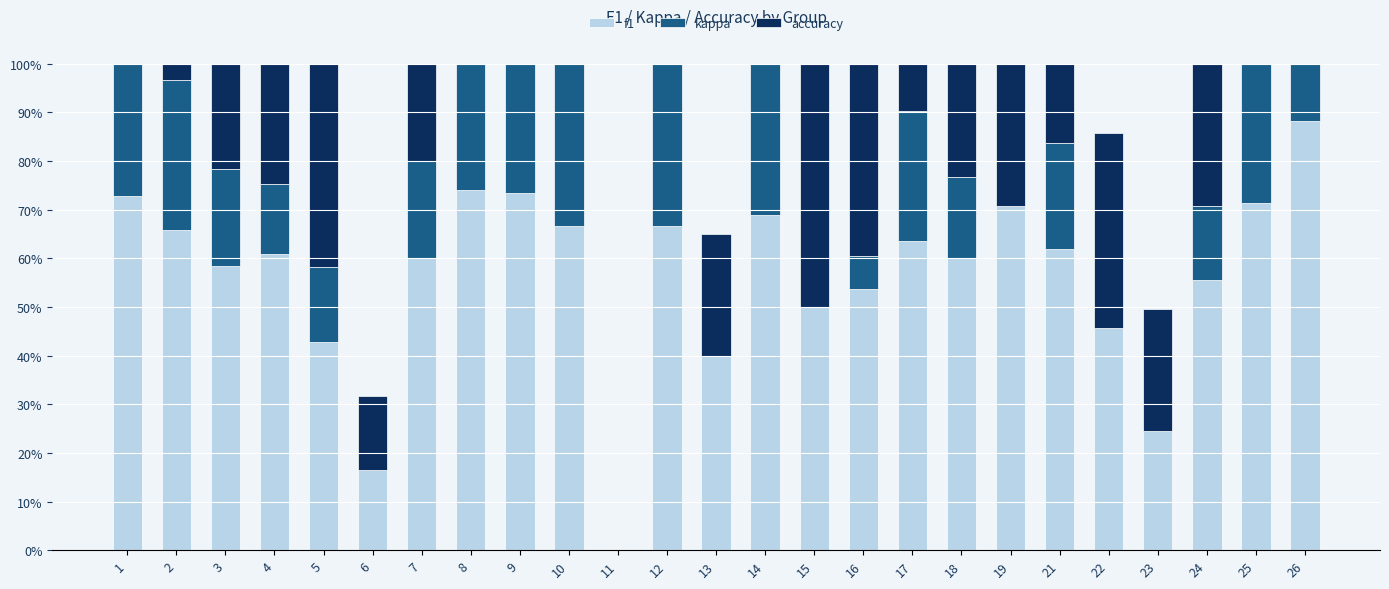

Reading right to left, what are all the values shown in this chart?

f1: 26=0.9	25=0.7	24=0.6	23=0.2	22=0.5	21=0.6	19=0.7	18=0.6	17=0.6	16=0.5	15=0.5	14=0.7	13=0.4	12=0.7	11=0.0	10=0.7	9=0.7	8=0.7	7=0.6	6=0.2	5=0.4	4=0.6	3=0.6	2=0.7	1=0.7
kappa: 26=0.7	25=0.4	24=0.2	23=0.0	22=0.0	21=0.2	19=0.0	18=0.2	17=0.3	16=0.1	15=0.0	14=0.4	13=0.0	12=0.4	11=0.0	10=0.4	9=0.5	8=0.5	7=0.2	6=0.0	5=0.2	4=0.1	3=0.2	2=0.3	1=0.5
accuracy: 26=0.9	25=0.7	24=0.6	23=0.2	22=0.4	21=0.6	19=0.6	18=0.6	17=0.6	16=0.5	15=0.5	14=0.7	13=0.2	12=0.7	11=0.0	10=0.7	9=0.8	8=0.7	7=0.6	6=0.2	5=0.5	4=0.6	3=0.6	2=0.7	1=0.7